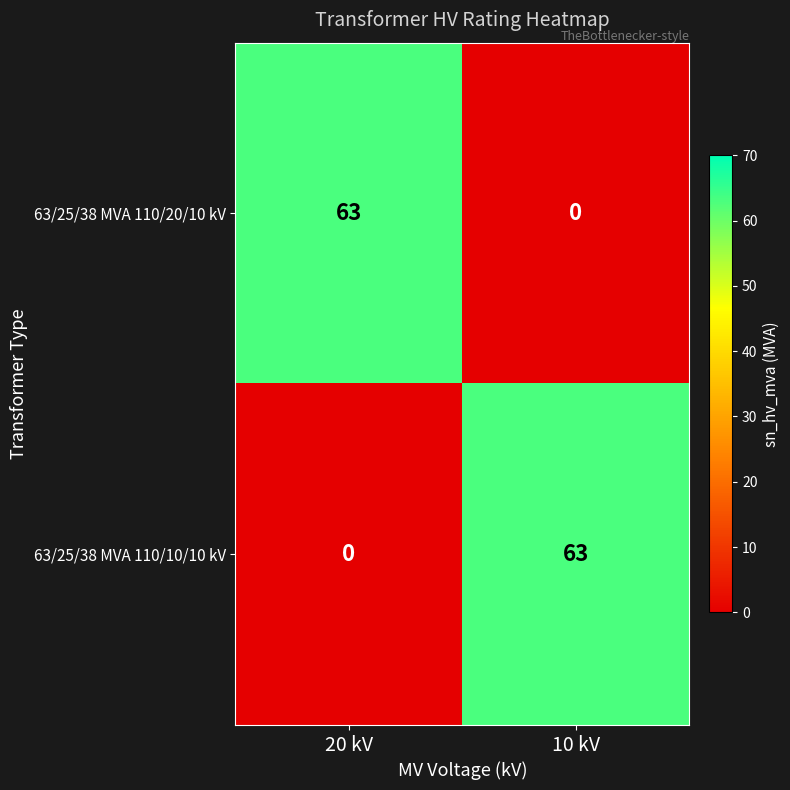

Is it true that 63/25/38 MVA 110/20/10 kV equals 0 at 10 kV?

True